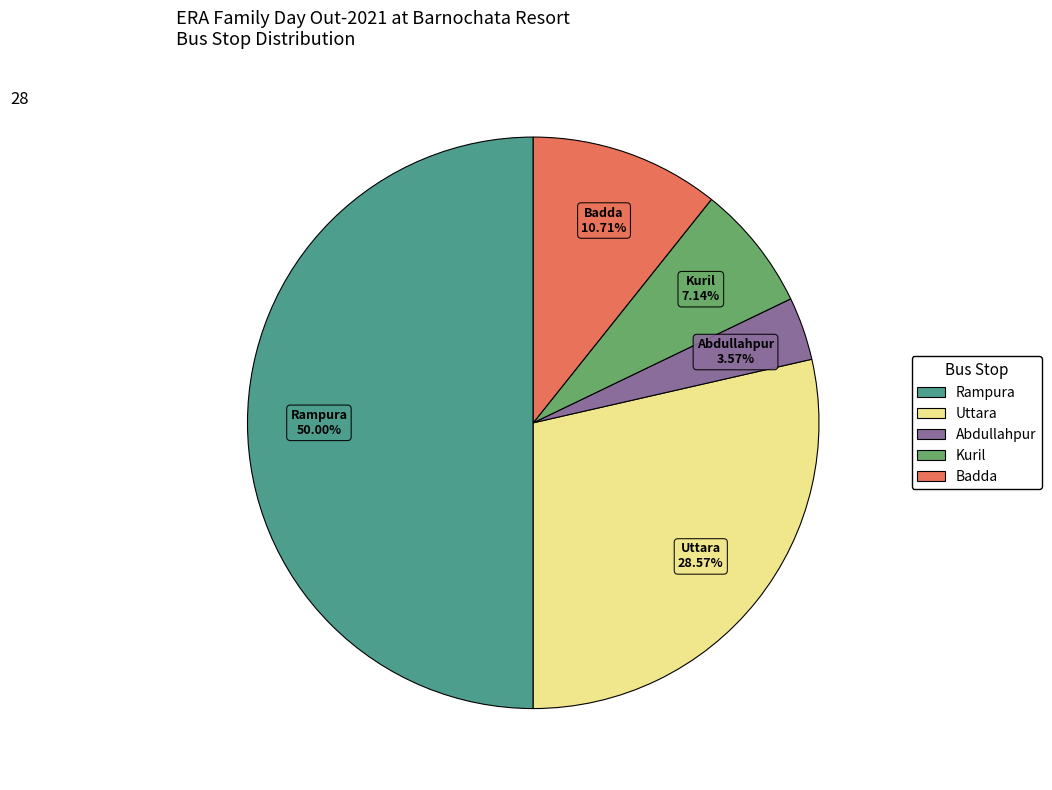

Is it true that Badda is 23% of the pie?

False